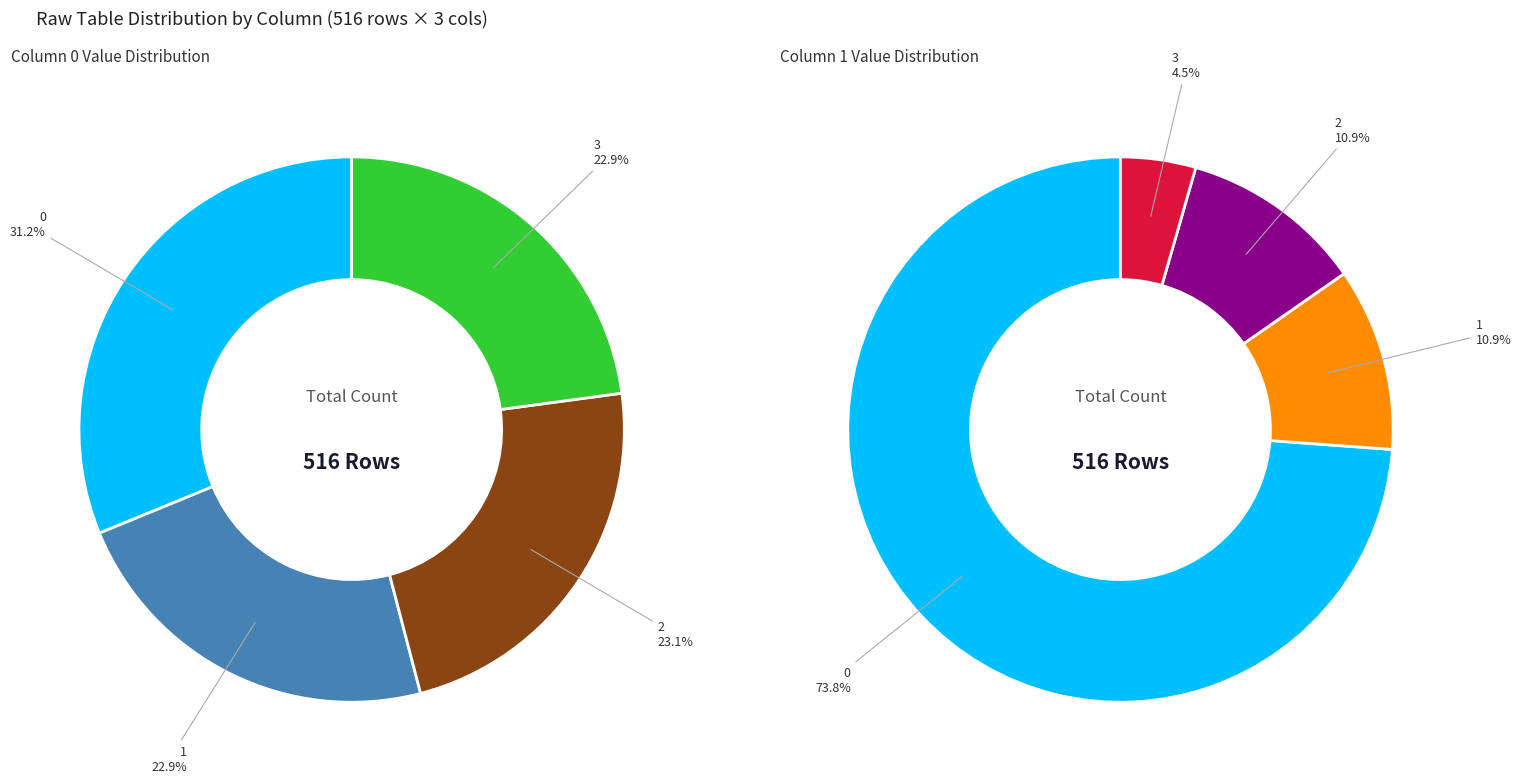

The 3 slice represents 11% of the pie. True or false?

False